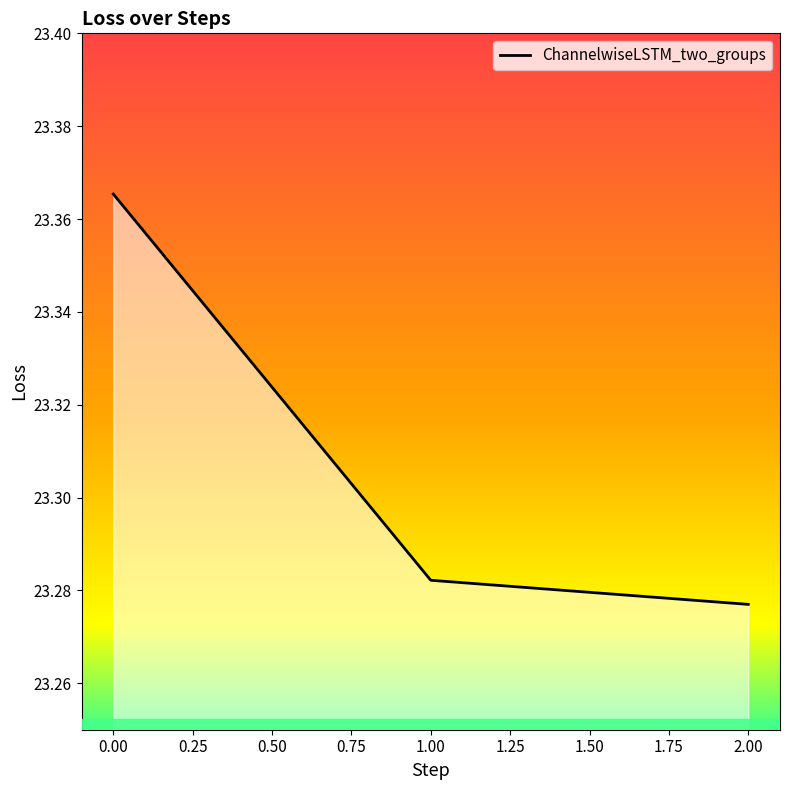

Count the number of categories in the chart.

3